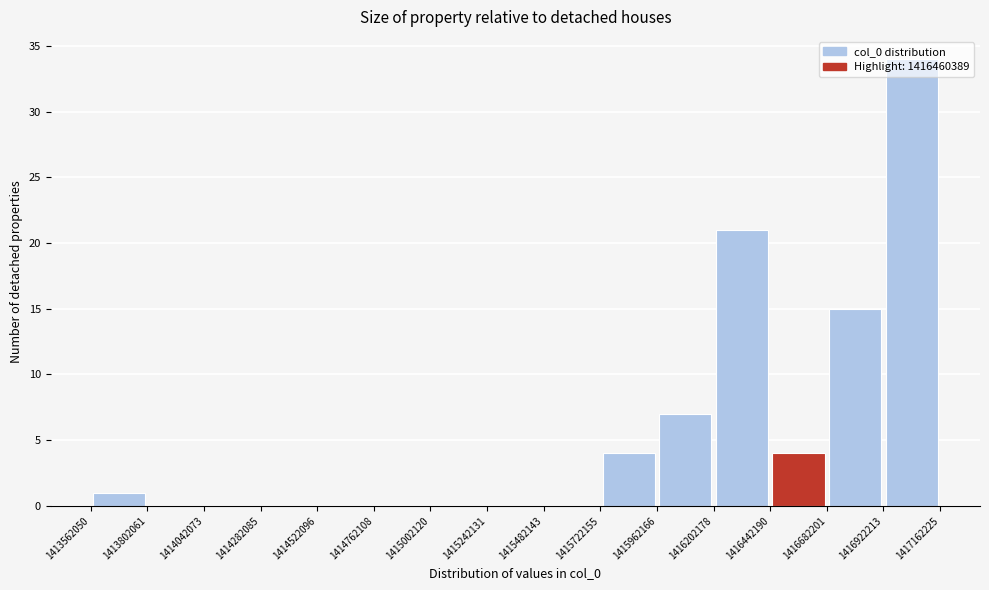

Reading left to right, transcribe this chart: for each bar, give the range it covers on the x-axis and its height. The values are not printed on the chart, so give them approximately, as read against the axis.

1413562050 to 1413802061: 1
1413802061 to 1414042073: 0
1414042073 to 1414282085: 0
1414282085 to 1414522096: 0
1414522096 to 1414762108: 0
1414762108 to 1415002120: 0
1415002120 to 1415242131: 0
1415242131 to 1415482143: 0
1415482143 to 1415722155: 0
1415722155 to 1415962166: 4
1415962166 to 1416202178: 7
1416202178 to 1416442190: 21
1416442190 to 1416682201: 4
1416682201 to 1416922213: 15
1416922213 to 1417162225: 34